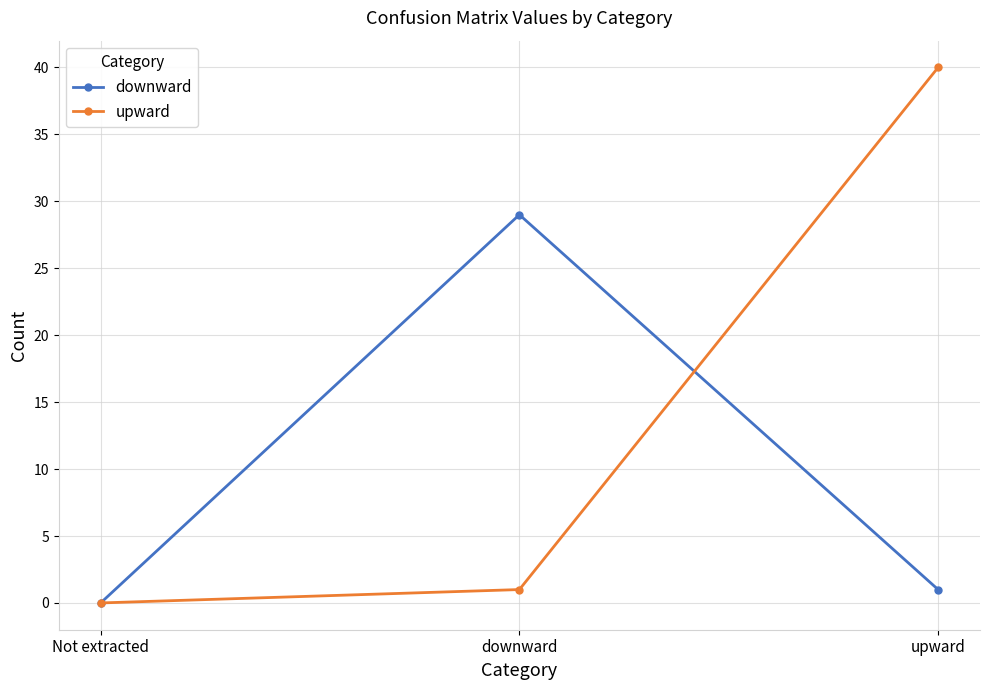

Which series has the largest range (max minus min)?

upward